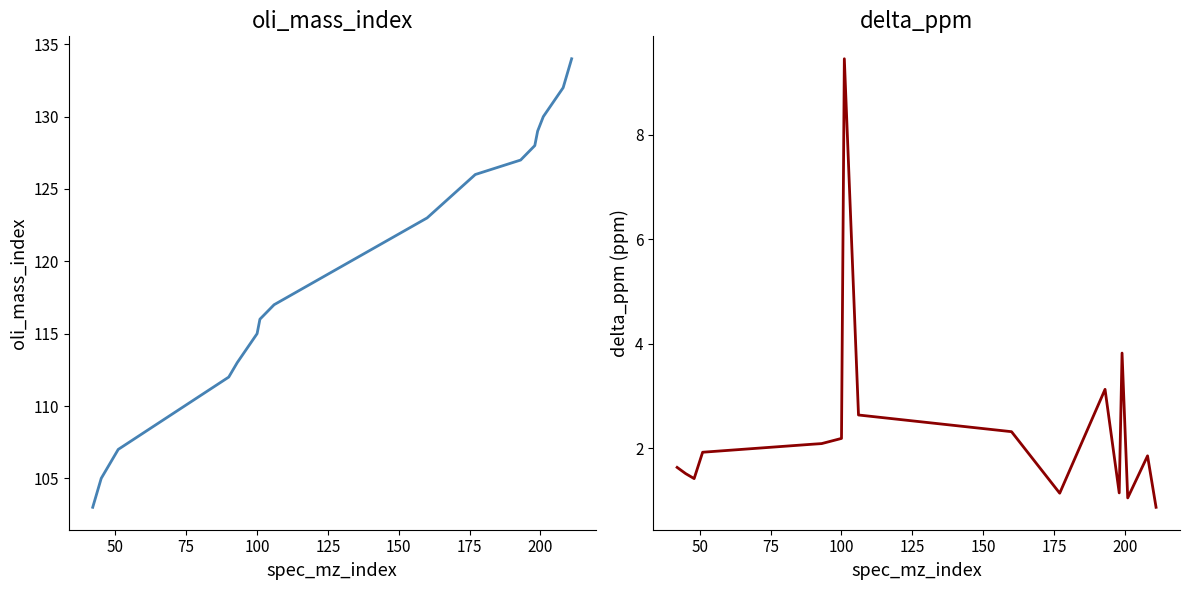

What is the difference between the second highest and minimum values in the oli_mass_index series?

29.0